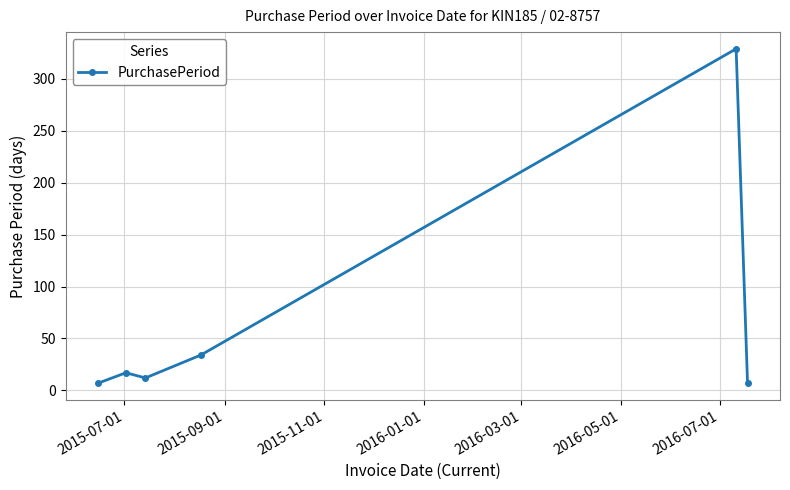

True or false: the data has more than 0 interior local peaks.

True